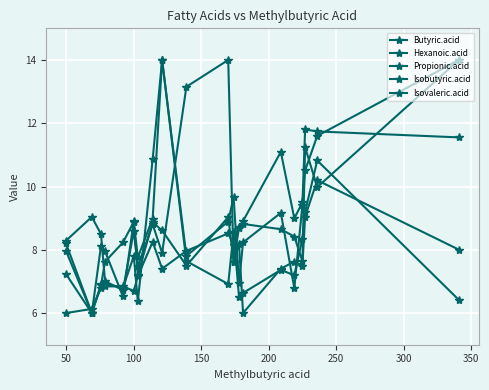

How many lines are shown in the chart?

5